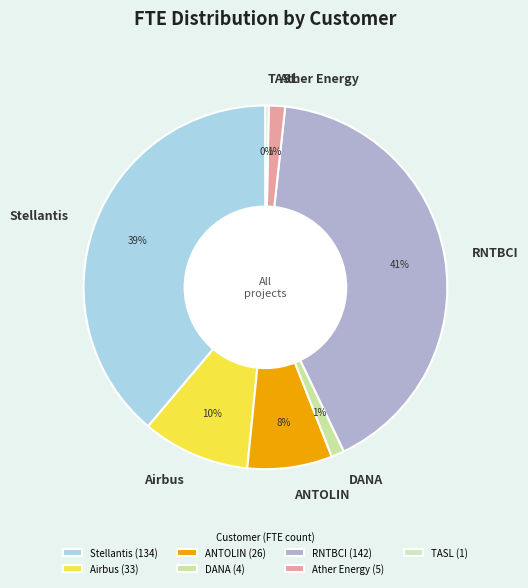

To the nearest percent, what percentage of the pie is RNTBCI?

41%